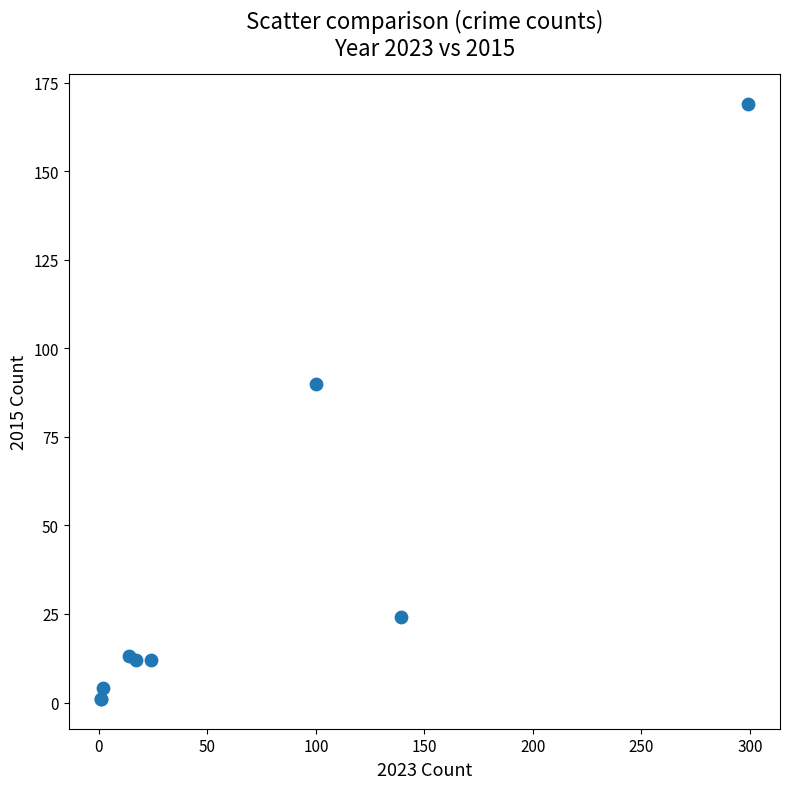

What Y value in the scatter plot is closest to 85?

90